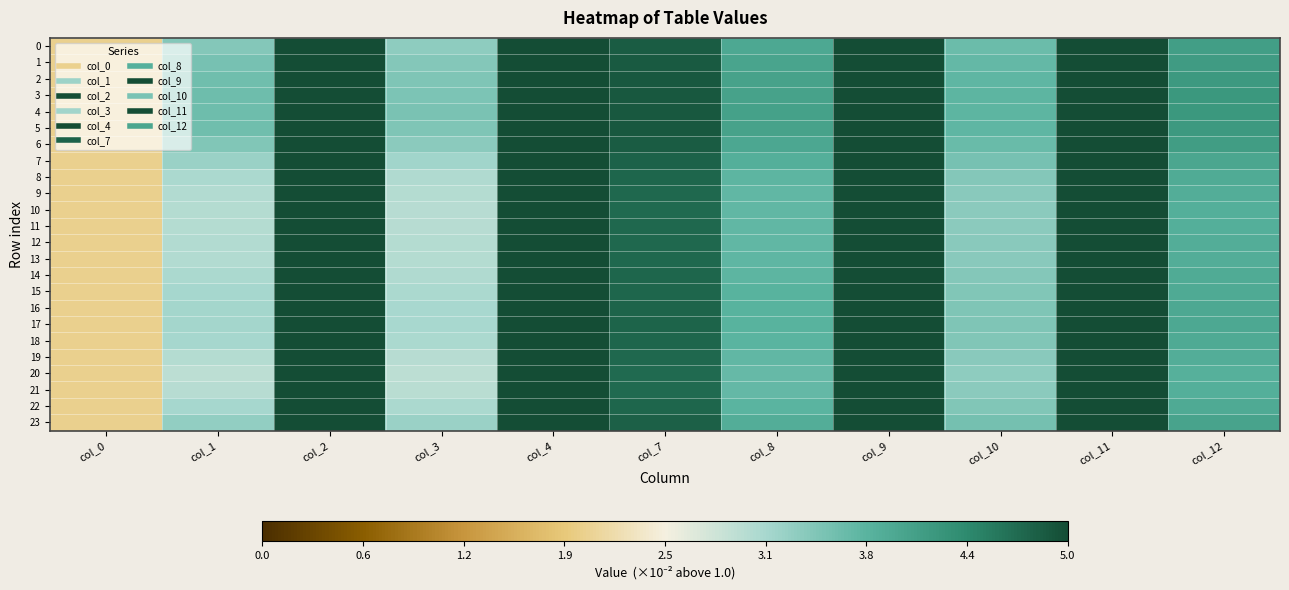

Reading left to right, transcribe all the data shown in this chart.

0: col_0=2.0	col_1=3.4	col_2=6.1	col_3=3.3	col_4=6.5	col_7=4.8	col_8=3.9	col_9=6.3	col_10=3.6	col_11=6.8	col_12=4.1
1: col_0=2.0	col_1=3.5	col_2=6.1	col_3=3.4	col_4=6.6	col_7=4.9	col_8=4.0	col_9=6.4	col_10=3.7	col_11=6.8	col_12=4.1
2: col_0=2.0	col_1=3.6	col_2=6.2	col_3=3.5	col_4=6.6	col_7=4.9	col_8=4.0	col_9=6.4	col_10=3.7	col_11=6.9	col_12=4.2
3: col_0=2.0	col_1=3.6	col_2=6.2	col_3=3.5	col_4=6.7	col_7=4.9	col_8=4.0	col_9=6.5	col_10=3.7	col_11=6.9	col_12=4.2
4: col_0=2.0	col_1=3.6	col_2=6.2	col_3=3.5	col_4=6.7	col_7=4.9	col_8=4.0	col_9=6.5	col_10=3.7	col_11=6.9	col_12=4.2
5: col_0=2.0	col_1=3.6	col_2=6.2	col_3=3.5	col_4=6.6	col_7=4.9	col_8=4.0	col_9=6.4	col_10=3.7	col_11=6.9	col_12=4.2
6: col_0=2.0	col_1=3.4	col_2=6.1	col_3=3.4	col_4=6.5	col_7=4.8	col_8=3.9	col_9=6.4	col_10=3.6	col_11=6.8	col_12=4.1
7: col_0=2.0	col_1=3.2	col_2=5.9	col_3=3.2	col_4=6.3	col_7=4.8	col_8=3.8	col_9=6.2	col_10=3.5	col_11=6.6	col_12=4.0
8: col_0=2.0	col_1=3.1	col_2=5.8	col_3=3.1	col_4=6.2	col_7=4.7	col_8=3.7	col_9=6.2	col_10=3.4	col_11=6.5	col_12=3.9
9: col_0=2.0	col_1=3.0	col_2=5.8	col_3=3.0	col_4=6.1	col_7=4.7	col_8=3.7	col_9=6.1	col_10=3.4	col_11=6.5	col_12=3.8
10: col_0=2.0	col_1=3.0	col_2=5.8	col_3=3.0	col_4=6.1	col_7=4.7	col_8=3.7	col_9=6.1	col_10=3.4	col_11=6.5	col_12=3.8
11: col_0=2.0	col_1=3.0	col_2=5.8	col_3=3.0	col_4=6.1	col_7=4.7	col_8=3.7	col_9=6.1	col_10=3.4	col_11=6.5	col_12=3.8
12: col_0=2.0	col_1=3.0	col_2=5.8	col_3=3.0	col_4=6.1	col_7=4.7	col_8=3.7	col_9=6.1	col_10=3.4	col_11=6.5	col_12=3.8
13: col_0=2.0	col_1=3.0	col_2=5.8	col_3=3.0	col_4=6.1	col_7=4.7	col_8=3.7	col_9=6.1	col_10=3.4	col_11=6.5	col_12=3.8
14: col_0=2.0	col_1=3.1	col_2=5.8	col_3=3.1	col_4=6.2	col_7=4.7	col_8=3.7	col_9=6.2	col_10=3.4	col_11=6.5	col_12=3.9
15: col_0=2.0	col_1=3.1	col_2=5.9	col_3=3.1	col_4=6.2	col_7=4.7	col_8=3.8	col_9=6.2	col_10=3.4	col_11=6.6	col_12=3.9
16: col_0=2.0	col_1=3.1	col_2=5.9	col_3=3.1	col_4=6.3	col_7=4.7	col_8=3.8	col_9=6.2	col_10=3.4	col_11=6.6	col_12=3.9
17: col_0=2.0	col_1=3.2	col_2=5.9	col_3=3.1	col_4=6.3	col_7=4.8	col_8=3.8	col_9=6.2	col_10=3.5	col_11=6.6	col_12=3.9
18: col_0=2.0	col_1=3.1	col_2=5.9	col_3=3.1	col_4=6.2	col_7=4.7	col_8=3.7	col_9=6.2	col_10=3.4	col_11=6.6	col_12=3.9
19: col_0=2.0	col_1=3.0	col_2=5.8	col_3=3.0	col_4=6.1	col_7=4.7	col_8=3.7	col_9=6.1	col_10=3.4	col_11=6.5	col_12=3.8
20: col_0=2.0	col_1=3.0	col_2=5.7	col_3=3.0	col_4=6.1	col_7=4.7	col_8=3.6	col_9=6.1	col_10=3.3	col_11=6.4	col_12=3.8
21: col_0=2.0	col_1=3.0	col_2=5.7	col_3=3.0	col_4=6.1	col_7=4.7	col_8=3.7	col_9=6.1	col_10=3.3	col_11=6.5	col_12=3.8
22: col_0=2.0	col_1=3.1	col_2=5.9	col_3=3.1	col_4=6.2	col_7=4.7	col_8=3.7	col_9=6.2	col_10=3.4	col_11=6.6	col_12=3.9
23: col_0=2.0	col_1=3.3	col_2=6.0	col_3=3.2	col_4=6.4	col_7=4.8	col_8=3.8	col_9=6.3	col_10=3.5	col_11=6.7	col_12=4.0